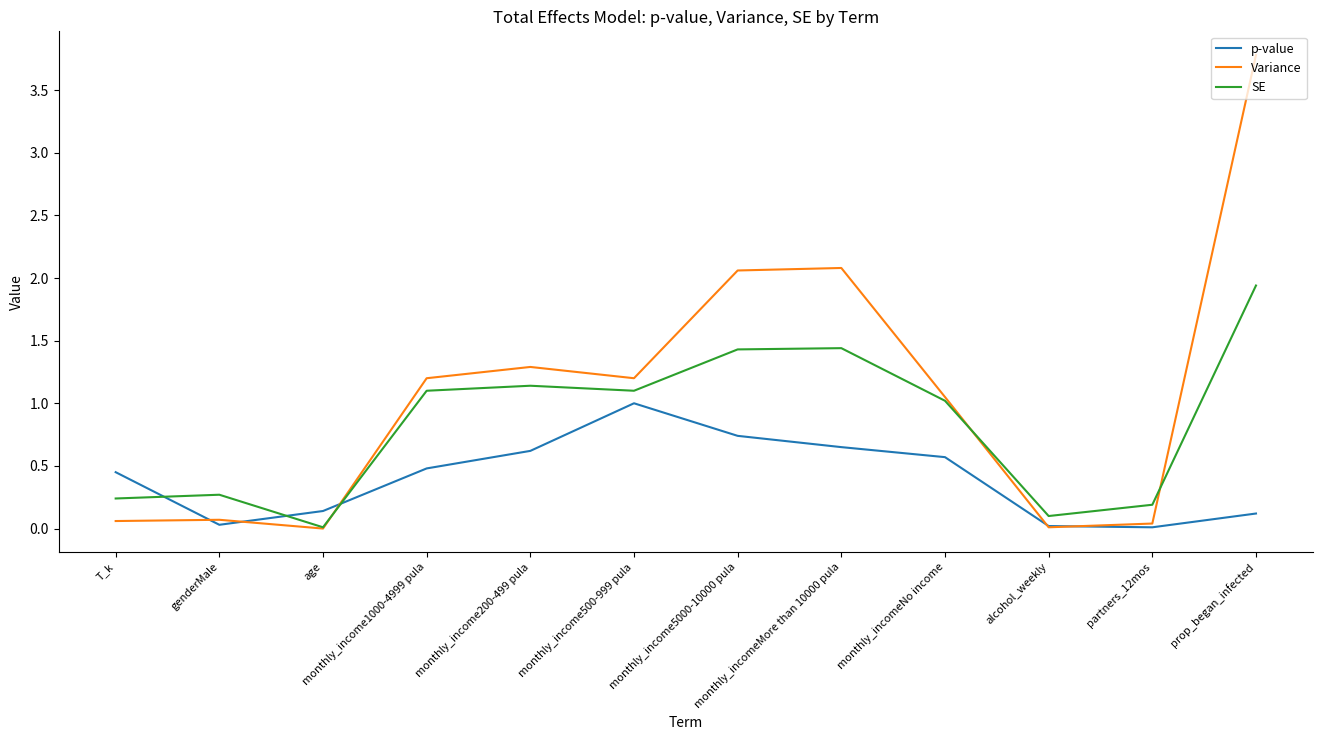

What position from the left is monthly_incomeNo income?

9